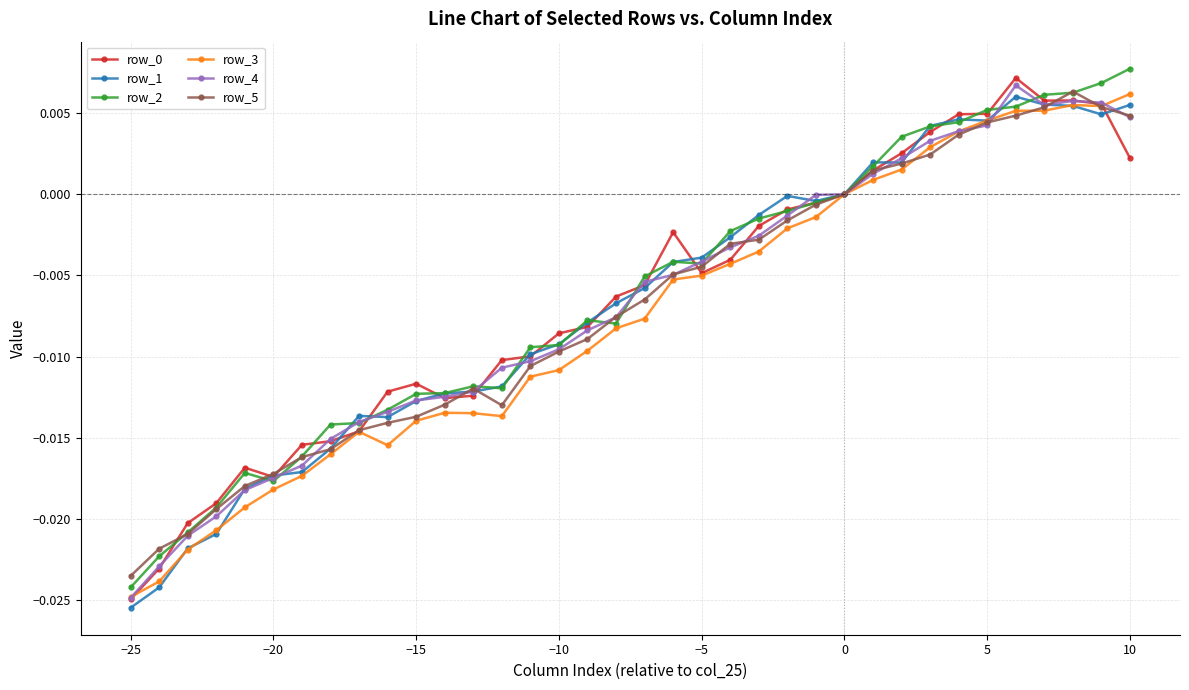

True or false: row_3 has more than 0 points higher than both neighbors.

True